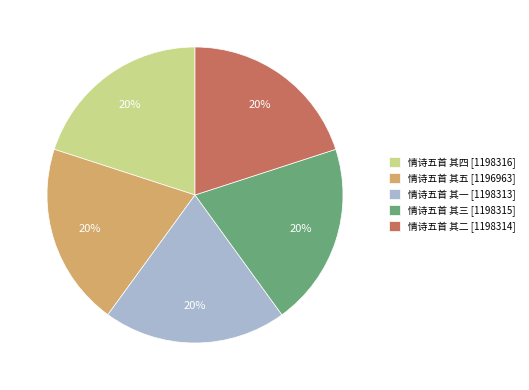

What is the ratio of the value at 情诗五首 其一 [1198313] to the value at 情诗五首 其三 [1198315]?

1.0